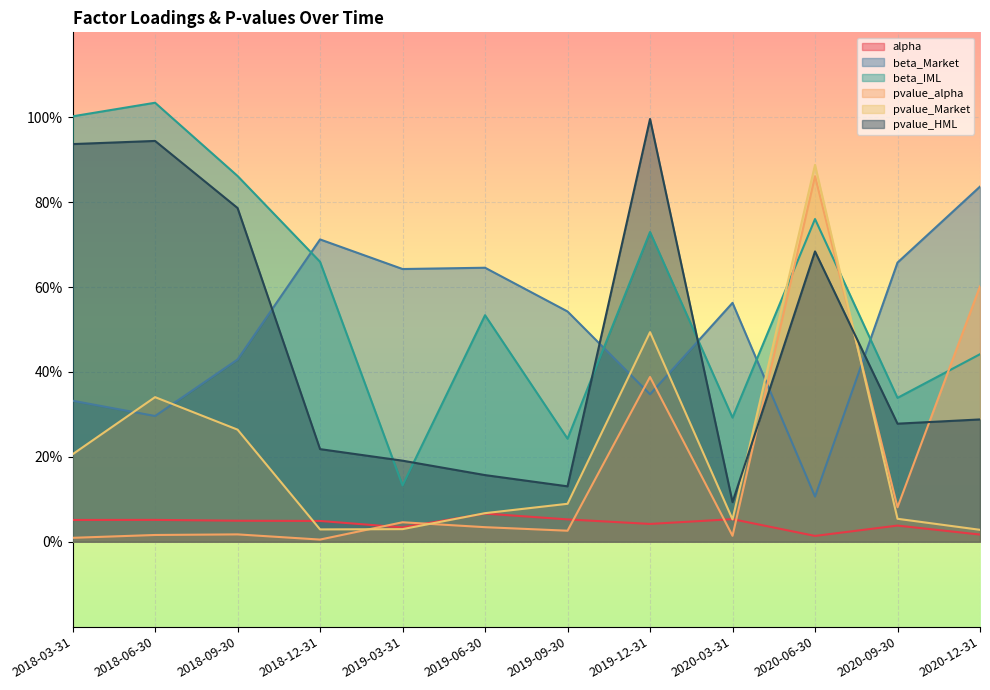

Reading left to right, what are all the values shown in this chart?

alpha: 2018-03-31=0.1	2018-06-30=0.1	2018-09-30=0.0	2018-12-31=0.0	2019-03-31=0.0	2019-06-30=0.1	2019-09-30=0.1	2019-12-31=0.0	2020-03-31=0.1	2020-06-30=0.0	2020-09-30=0.0	2020-12-31=0.0
beta_Market: 2018-03-31=0.3	2018-06-30=0.3	2018-09-30=0.4	2018-12-31=0.7	2019-03-31=0.6	2019-06-30=0.6	2019-09-30=0.5	2019-12-31=0.3	2020-03-31=0.6	2020-06-30=0.1	2020-09-30=0.7	2020-12-31=0.8
beta_IML: 2018-03-31=1.0	2018-06-30=1.0	2018-09-30=0.9	2018-12-31=0.7	2019-03-31=0.1	2019-06-30=0.5	2019-09-30=0.2	2019-12-31=0.7	2020-03-31=0.3	2020-06-30=0.8	2020-09-30=0.3	2020-12-31=0.4
pvalue_alpha: 2018-03-31=0.0	2018-06-30=0.0	2018-09-30=0.0	2018-12-31=0.0	2019-03-31=0.0	2019-06-30=0.0	2019-09-30=0.0	2019-12-31=0.4	2020-03-31=0.0	2020-06-30=0.9	2020-09-30=0.1	2020-12-31=0.6
pvalue_Market: 2018-03-31=0.2	2018-06-30=0.3	2018-09-30=0.3	2018-12-31=0.0	2019-03-31=0.0	2019-06-30=0.1	2019-09-30=0.1	2019-12-31=0.5	2020-03-31=0.1	2020-06-30=0.9	2020-09-30=0.1	2020-12-31=0.0
pvalue_HML: 2018-03-31=0.9	2018-06-30=0.9	2018-09-30=0.8	2018-12-31=0.2	2019-03-31=0.2	2019-06-30=0.2	2019-09-30=0.1	2019-12-31=1.0	2020-03-31=0.1	2020-06-30=0.7	2020-09-30=0.3	2020-12-31=0.3